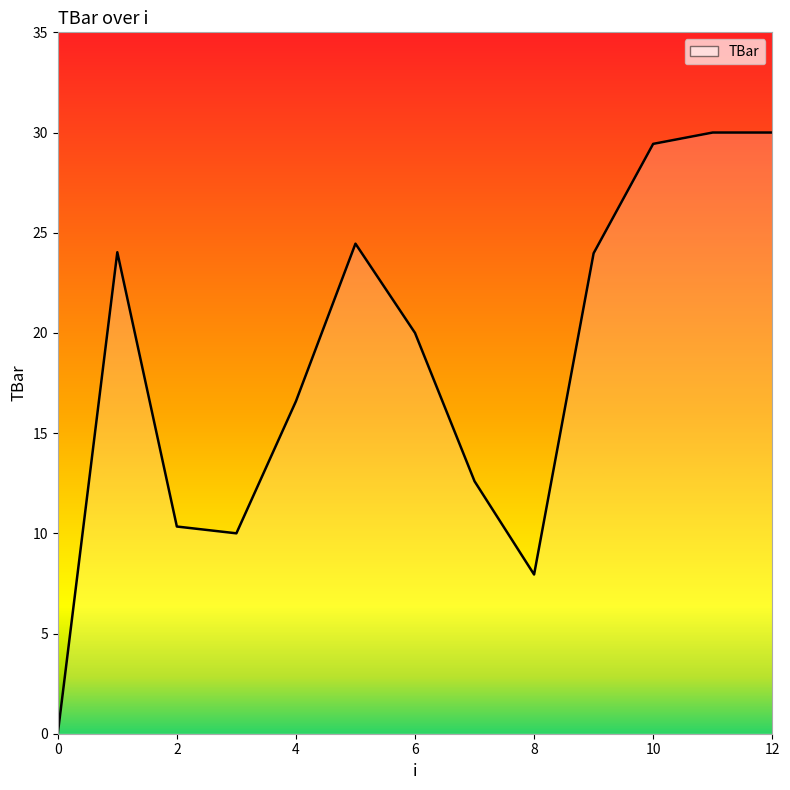

What is the greatest value displayed?

30.0